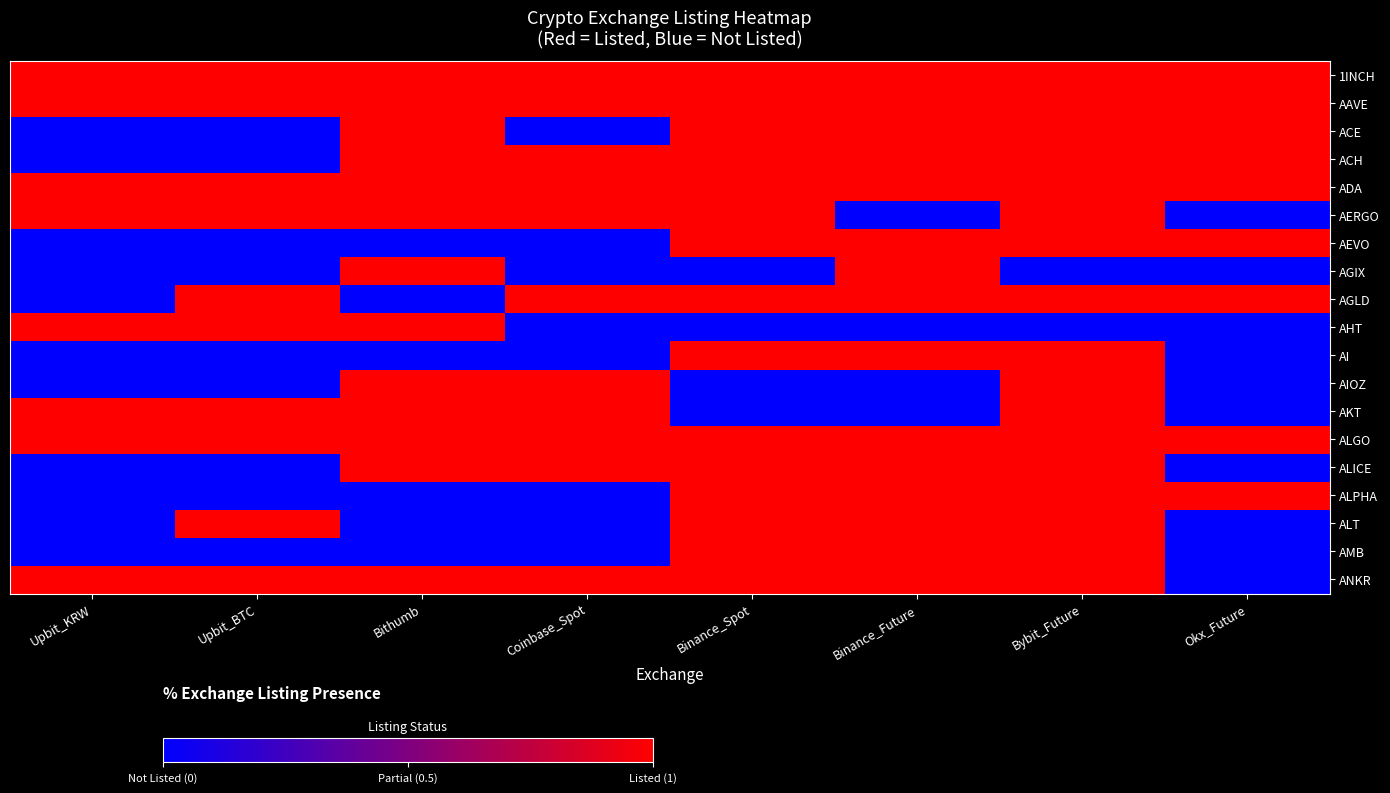

Which label corresponds to the smallest value in the chart?

Upbit_KRW